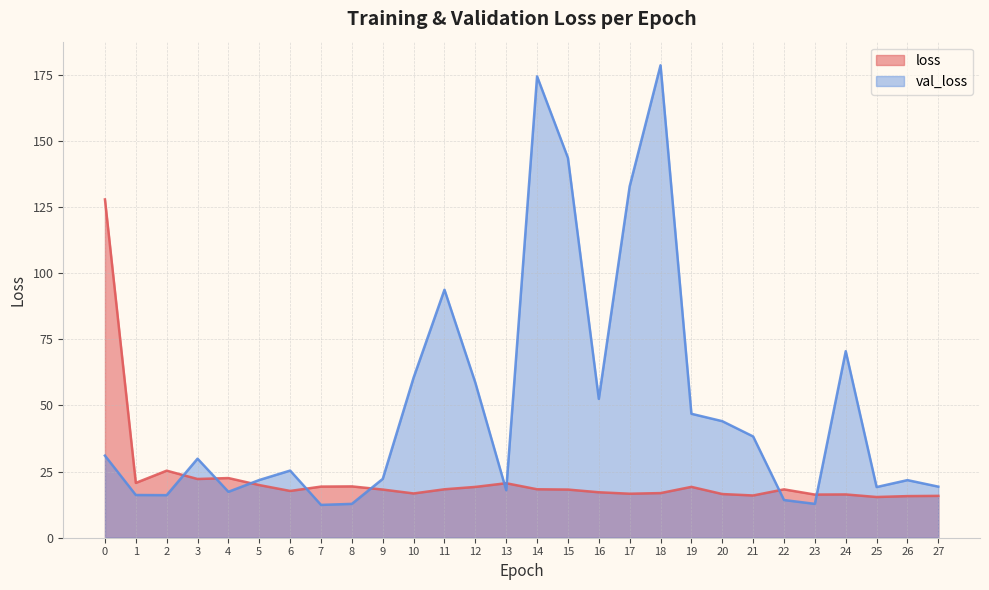

Reading right to left, list all the values displayed in this chart.

loss: 15.8	15.7	15.4	16.3	16.3	18.3	16.0	16.5	19.2	16.9	16.6	17.2	18.2	18.3	20.6	19.2	18.3	16.7	18.2	19.4	19.3	17.7	19.9	22.5	22.2	25.3	20.7	127.8
val_loss: 19.3	21.8	19.1	70.5	12.8	14.2	38.3	44.0	46.8	178.5	132.8	52.4	143.5	174.3	18.0	58.6	93.7	60.5	22.2	12.8	12.4	25.4	21.8	17.3	29.9	16.1	16.1	31.0